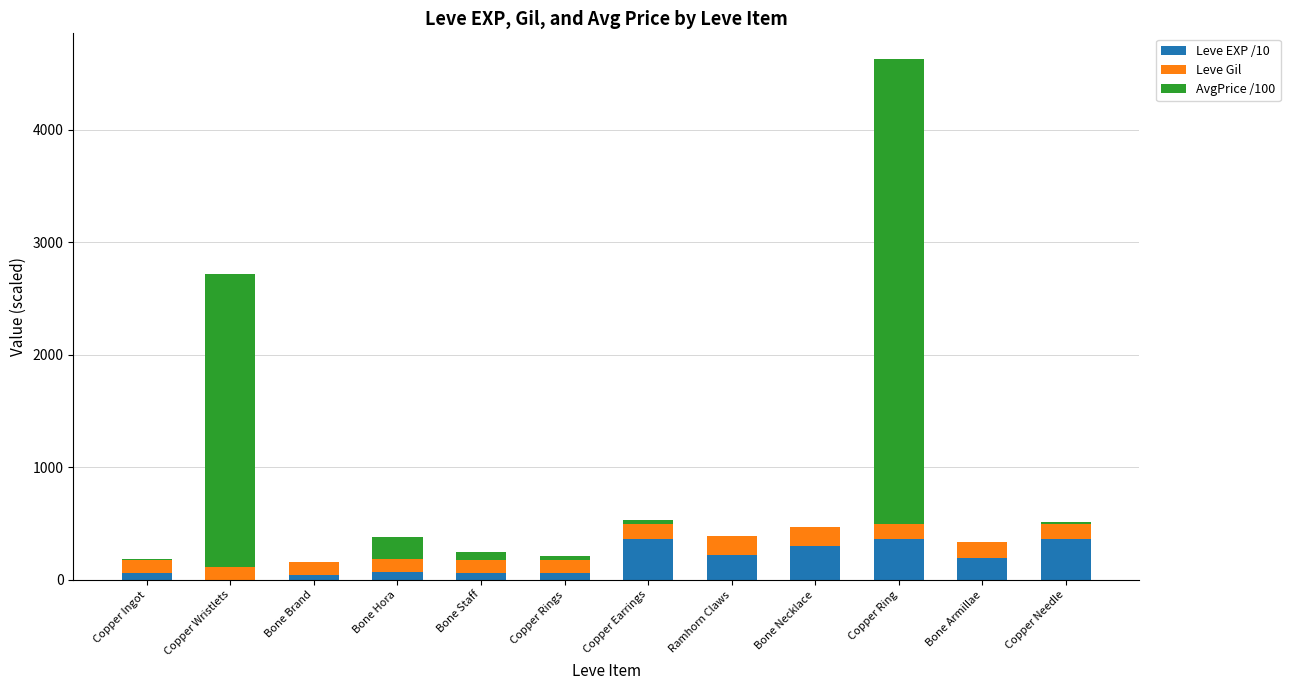

At which category is the sum across all series the highest?

Copper Ring